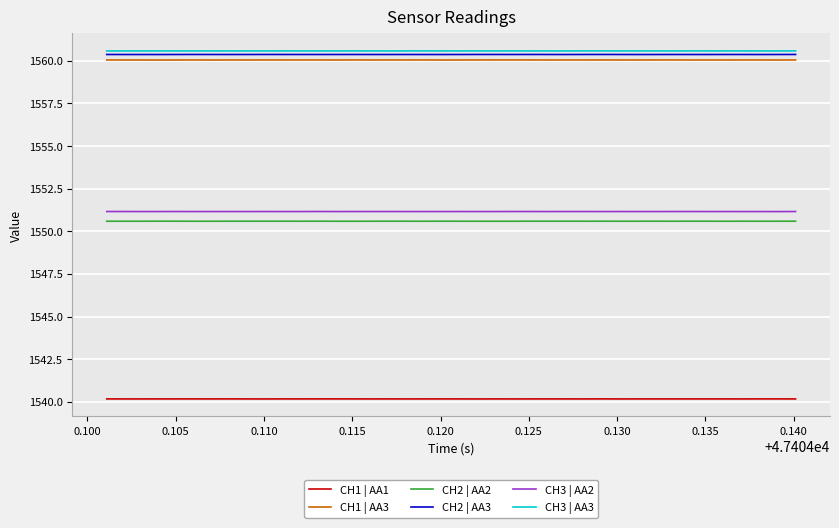

True or false: CH2 | AA2 and CH3 | AA3 cross at least once.

False